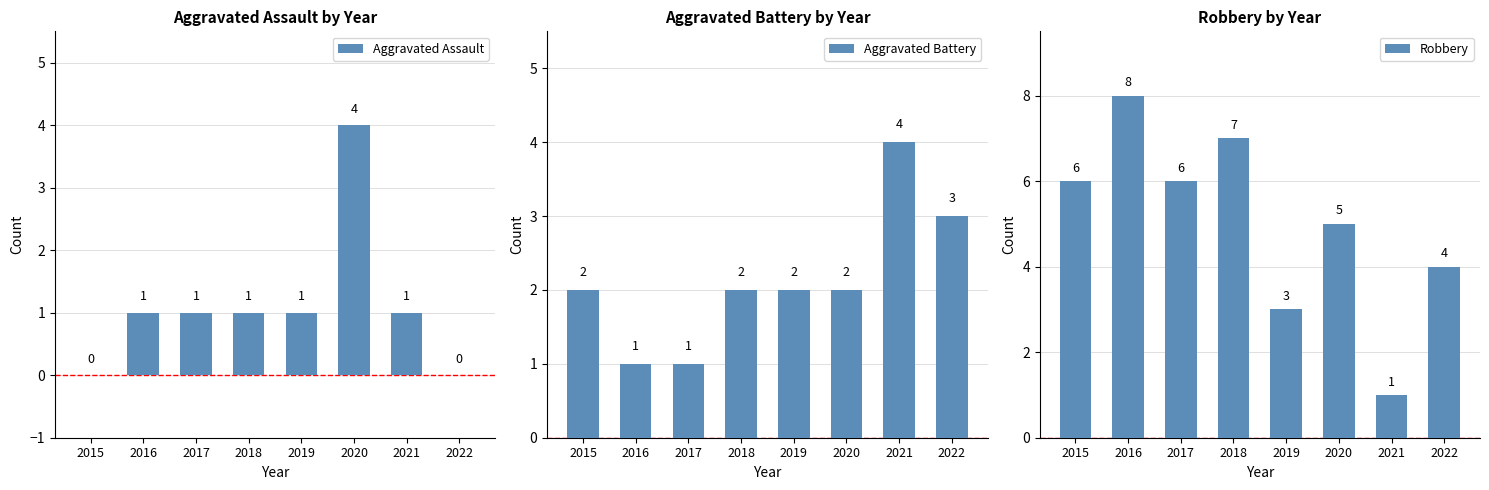

Which label corresponds to the smallest value in the chart?

2015